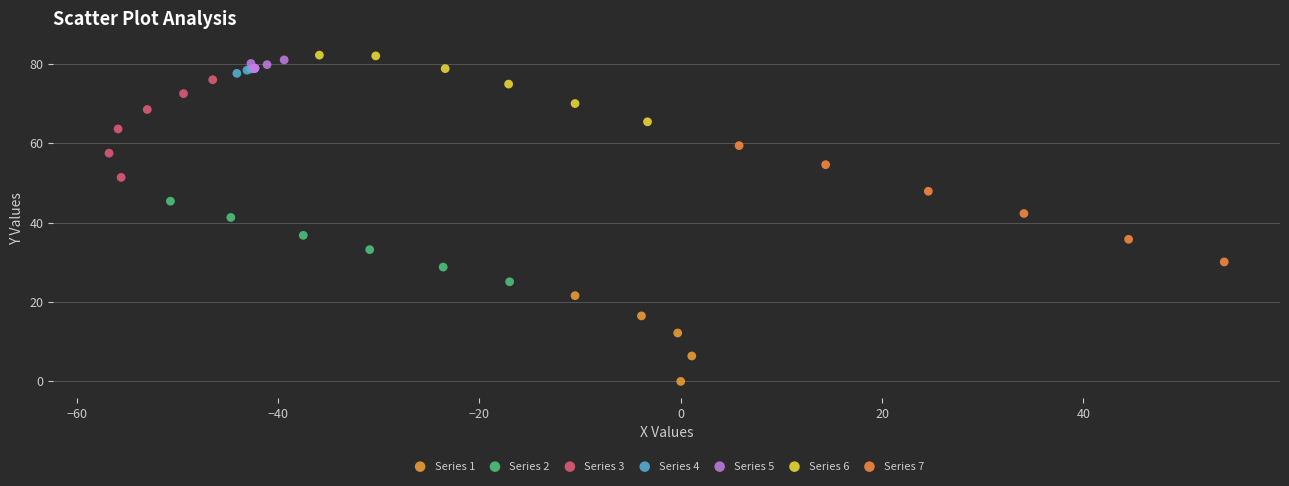

Which series contains the highest Y value?

Series 6